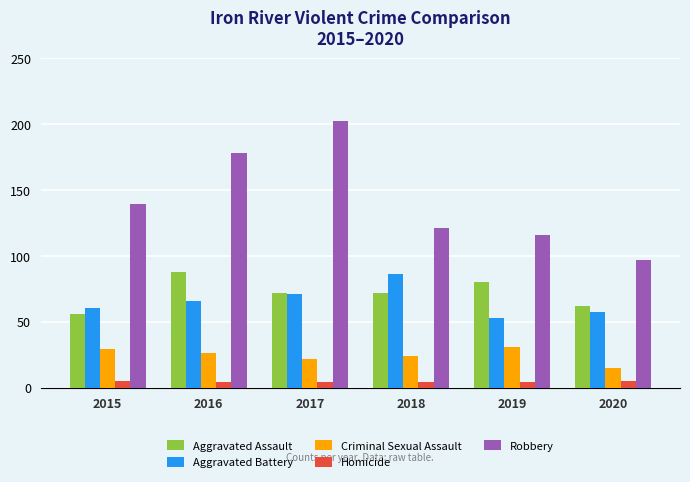

At 2016, list the series in order from smallest to largest.

Homicide, Criminal Sexual Assault, Aggravated Battery, Aggravated Assault, Robbery